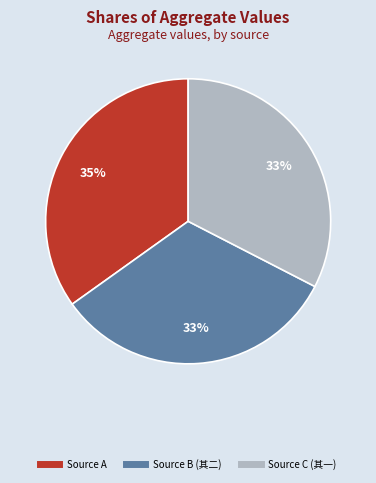

Count the number of slices in the pie.

3